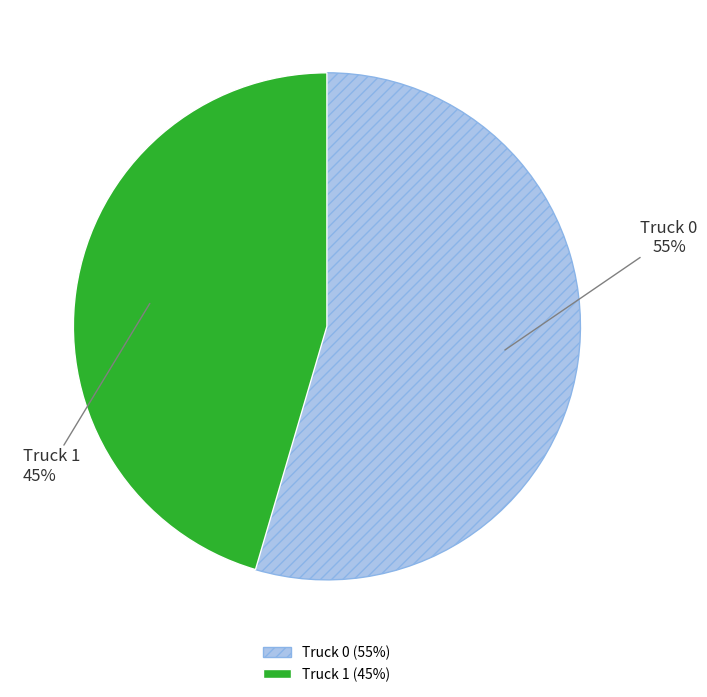

Is the sum of Truck 1 and Truck 0 greater than half?

Yes